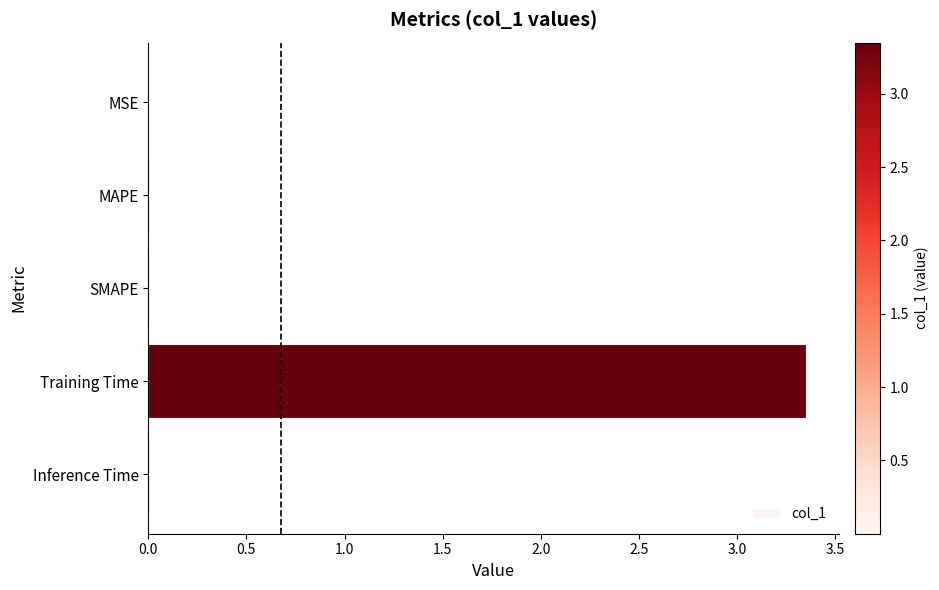

At which category does the chart reach its peak across all series?

Training Time